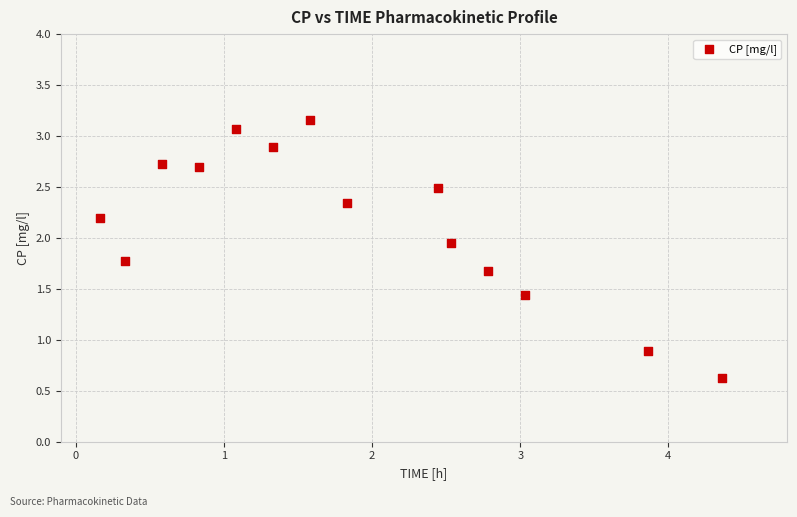

What Y value in the scatter plot is closest to 1?

0.9